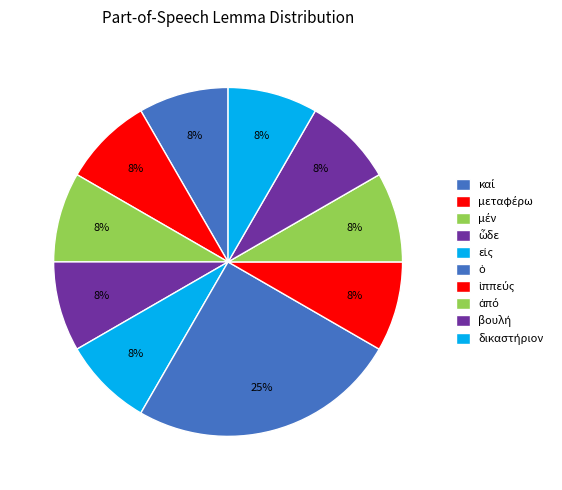

What percentage is the ἀπό slice, to the nearest percent?

8%